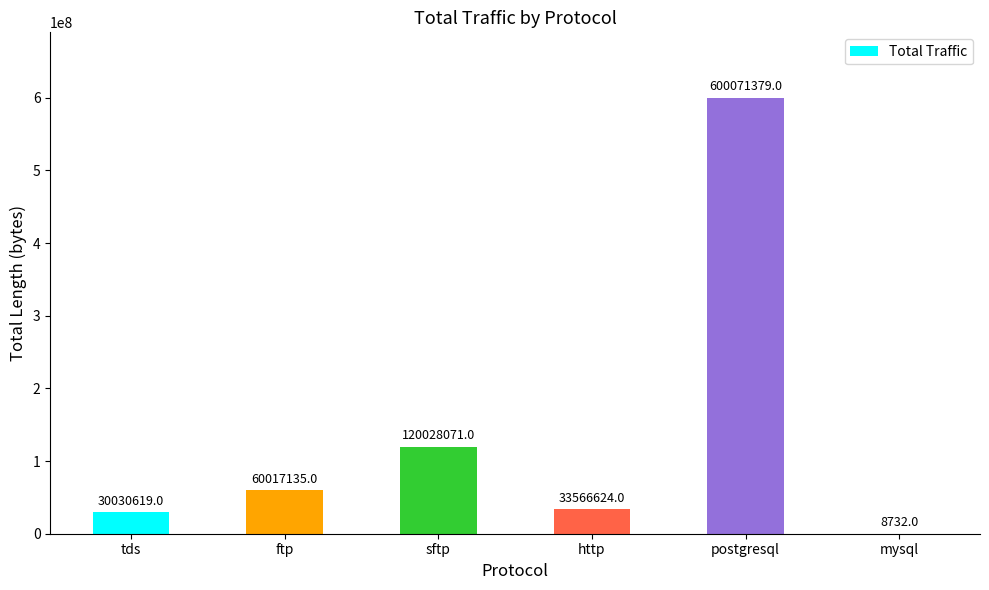

What is the change in value from sftp to mysql?

-120019339